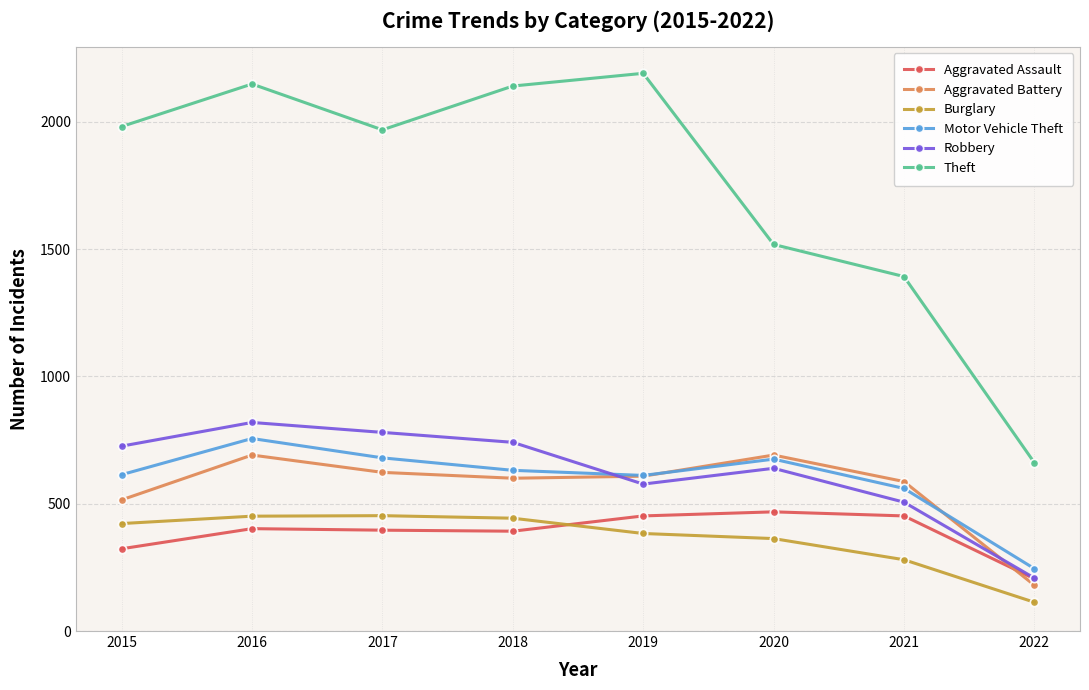

Which series has the largest range (max minus min)?

Theft